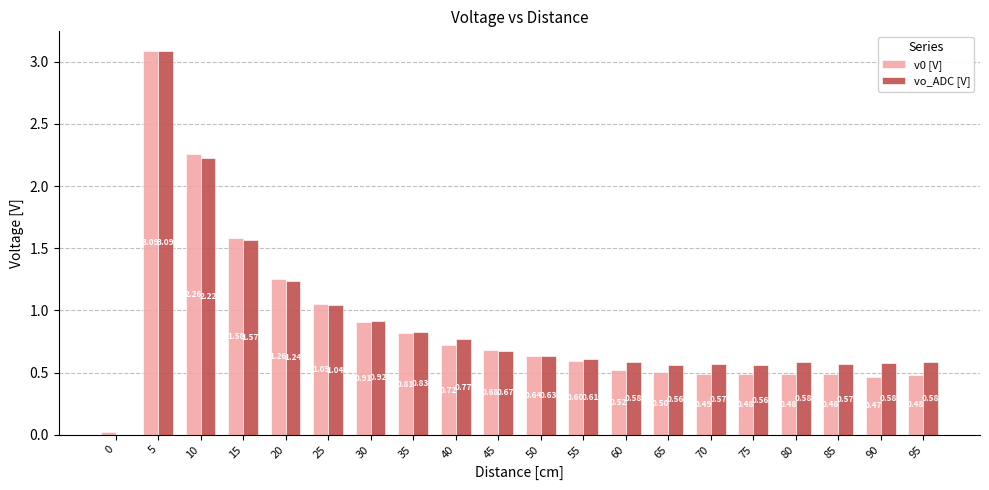

What is the sum of the v0 [V] values at 85 and 25?

1.5